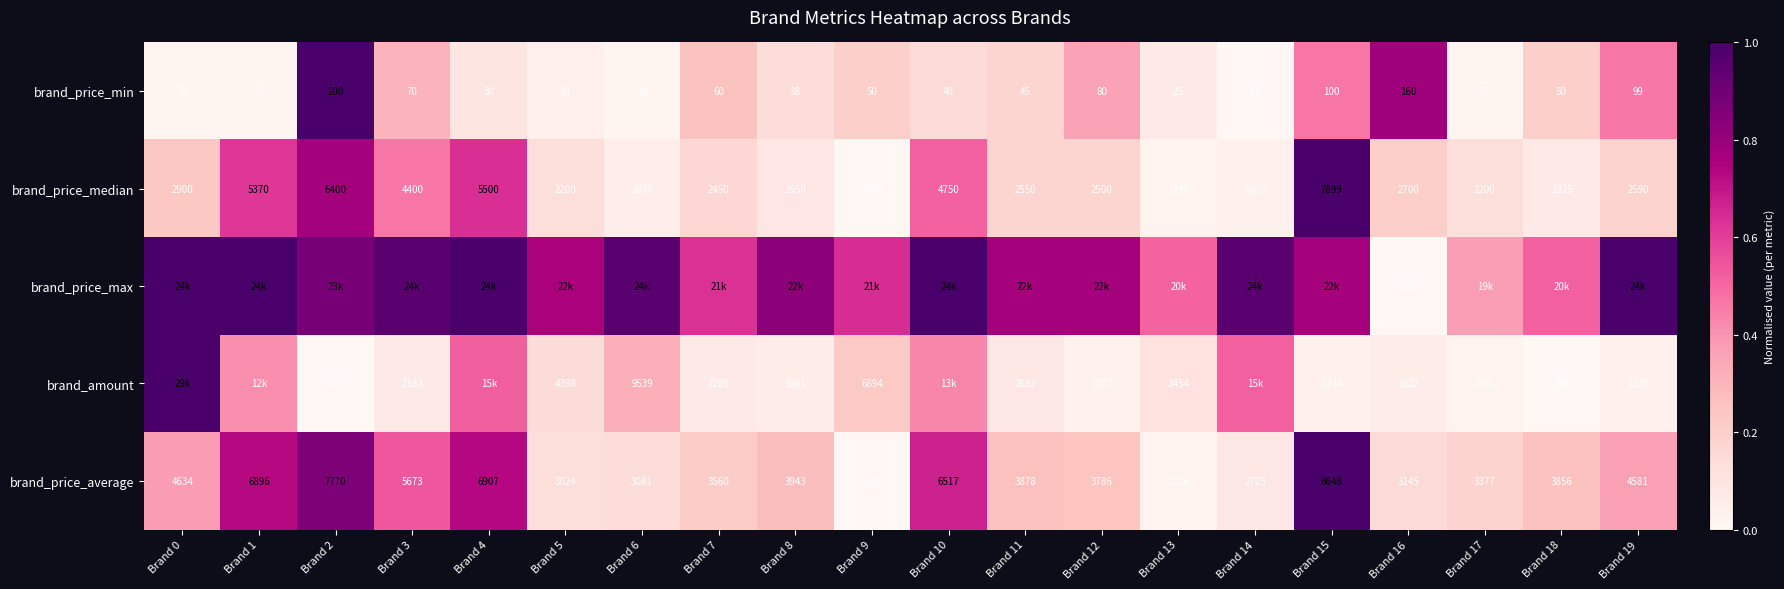

At how many categories does at least one series exceed 0?

20